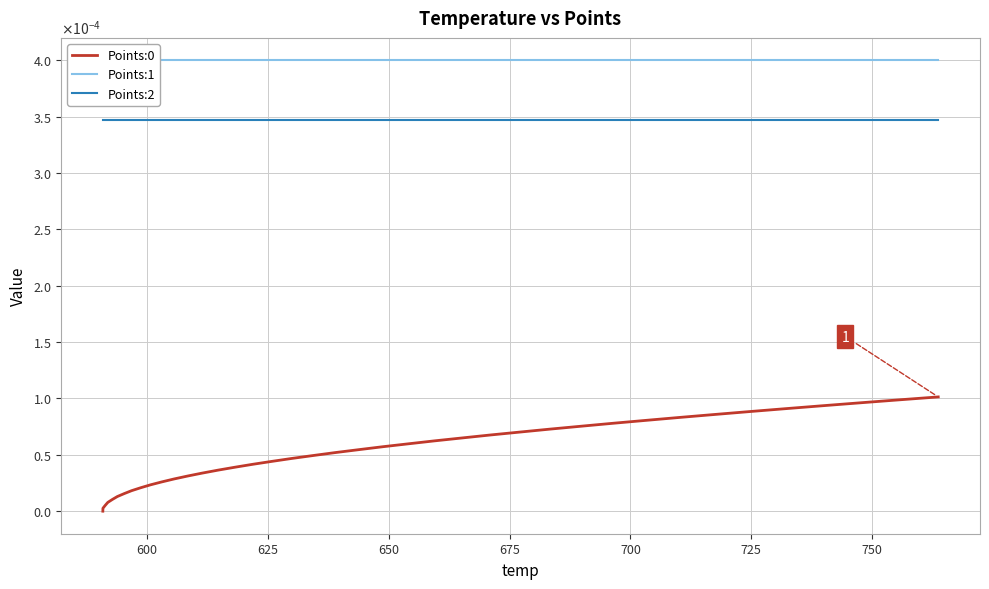

Is the value of Points:2 at 24 greater than the value of Points:1 at 22?

No